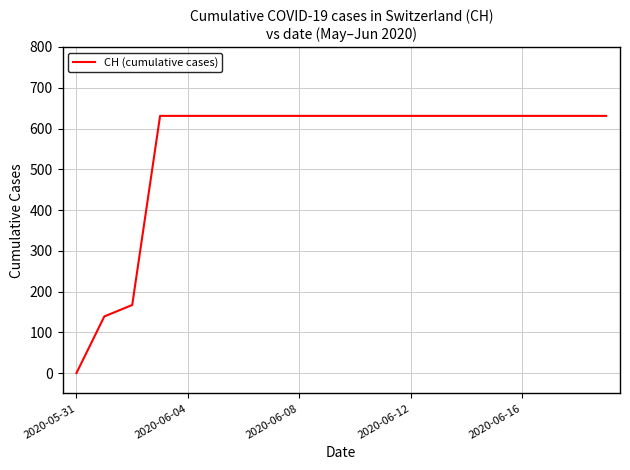

What is the difference between the maximum and minimum values?

631